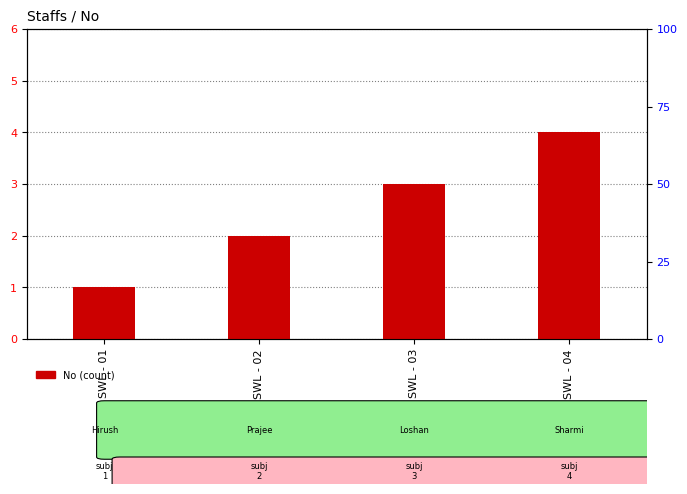

The value at SWL - 04 is 1. True or false?

False